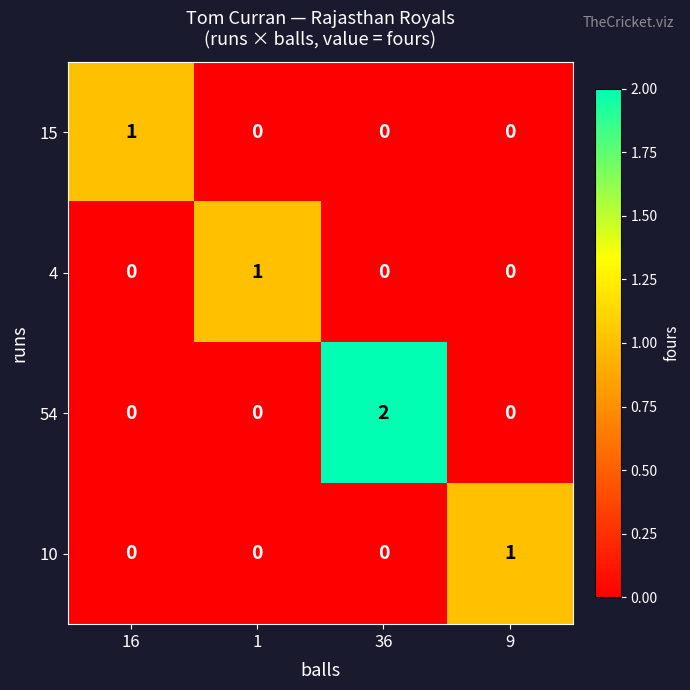

Which category has the highest value across all series?

36